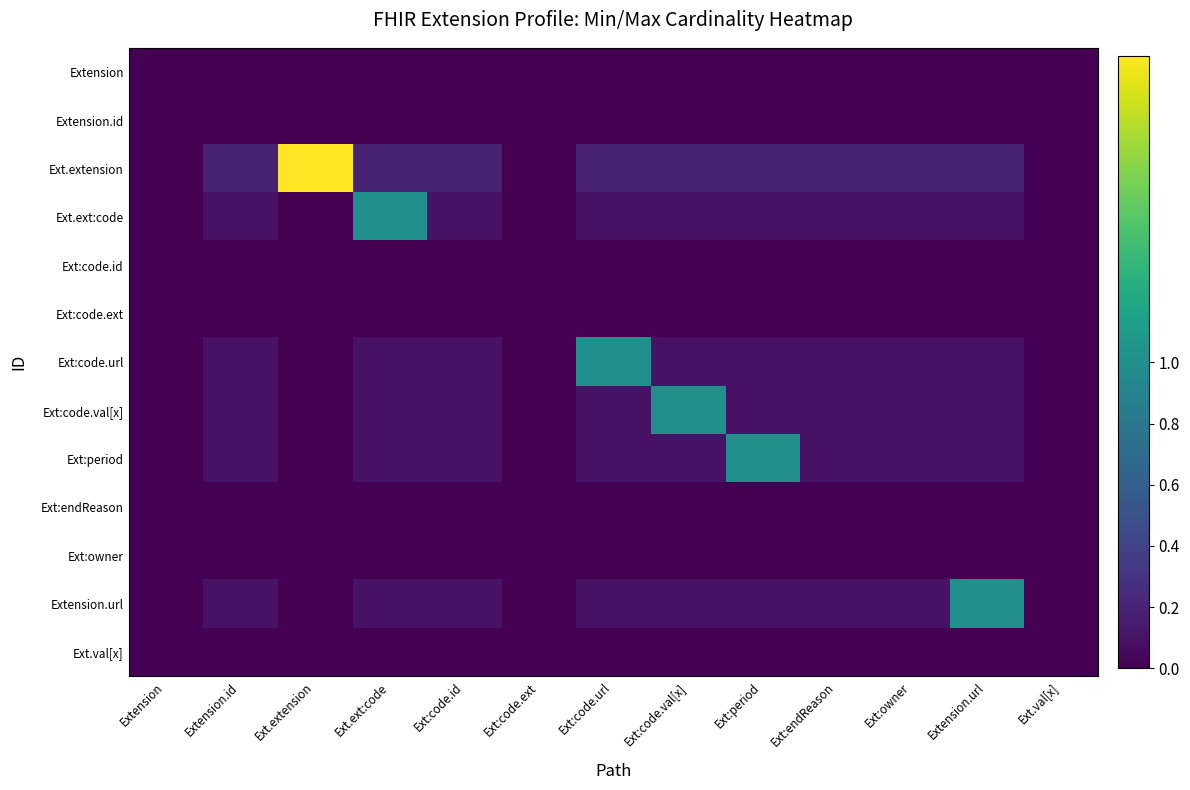

What is the spread (max minus min) of values at Ext.extension?

2.0